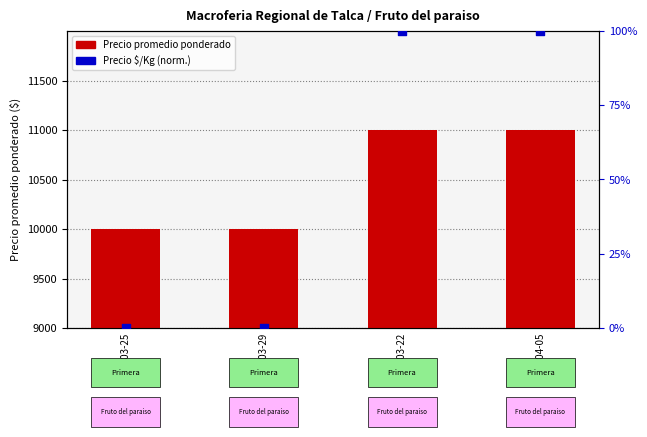

Which series has the widest spread of Y values?

Precio promedio ponderado